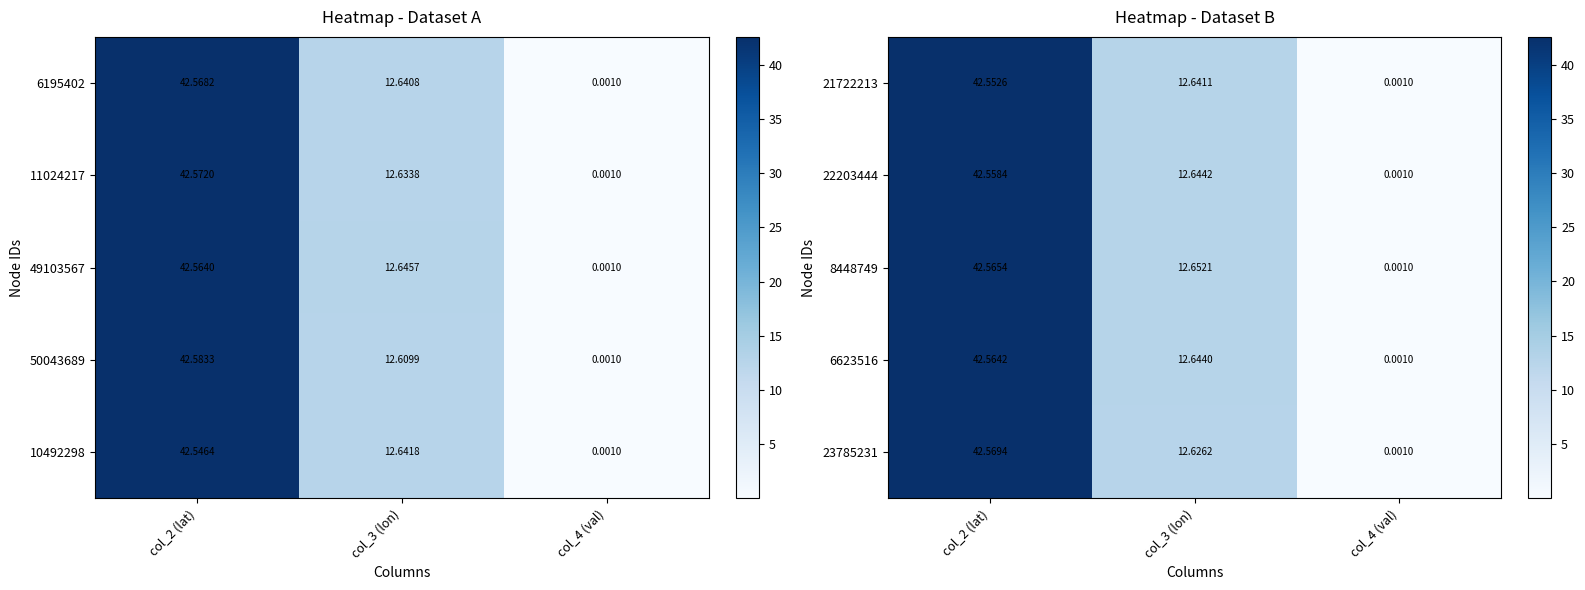

At which category does the chart reach its minimum across all series?

col_4 (val)